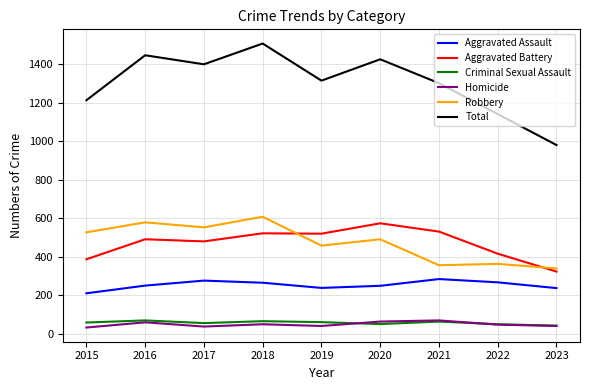

What is the minimum value for Aggravated Assault?

210